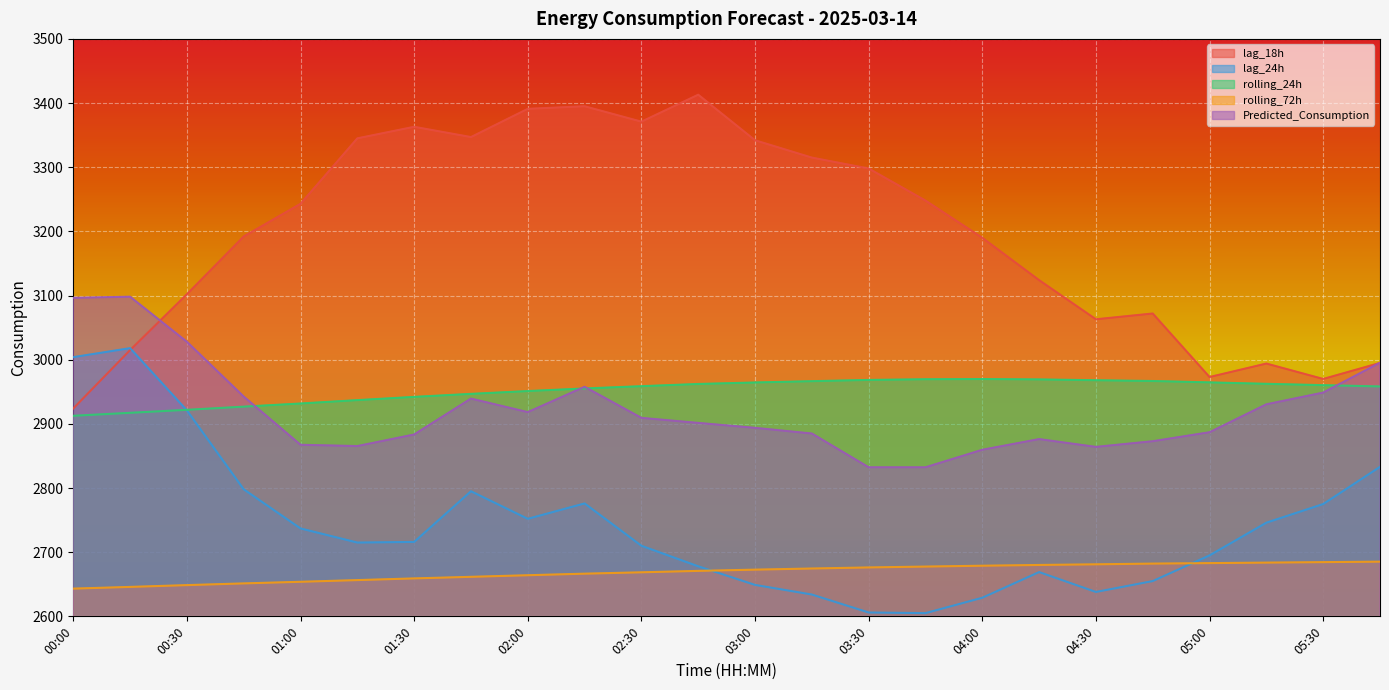

At which category is the sum across all series the highest?

02:15